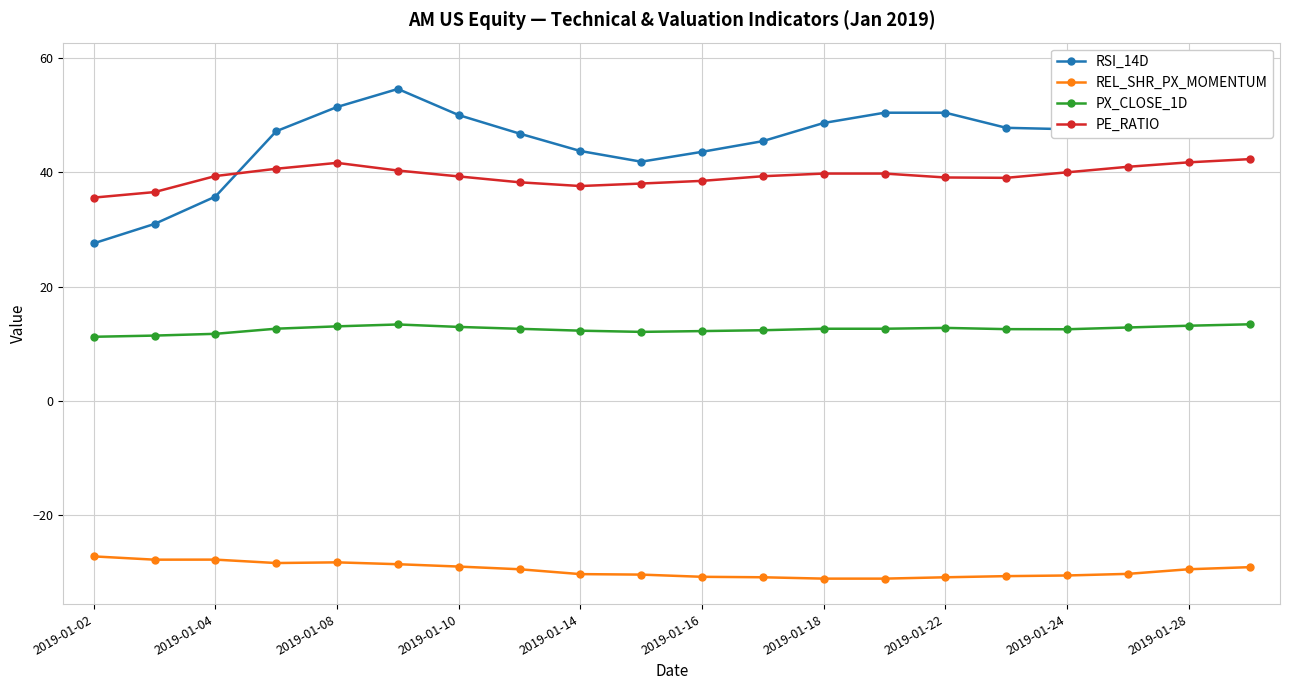

True or false: PE_RATIO has a value of 27.3 at 2019-01-18.

False